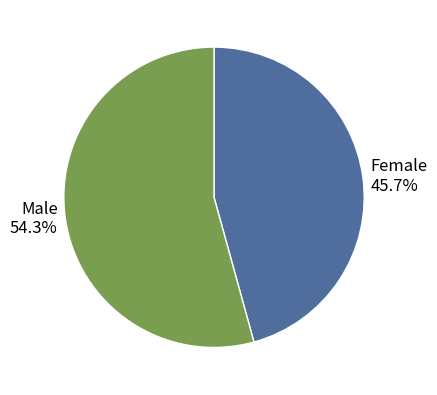

Rank the categories by value from highest to lowest.

Male, Female